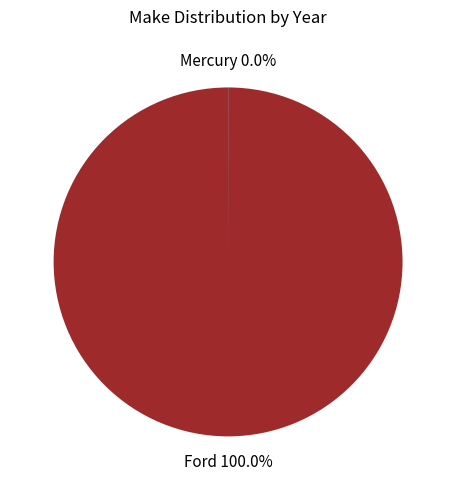

What is the largest slice in the pie chart?

Ford